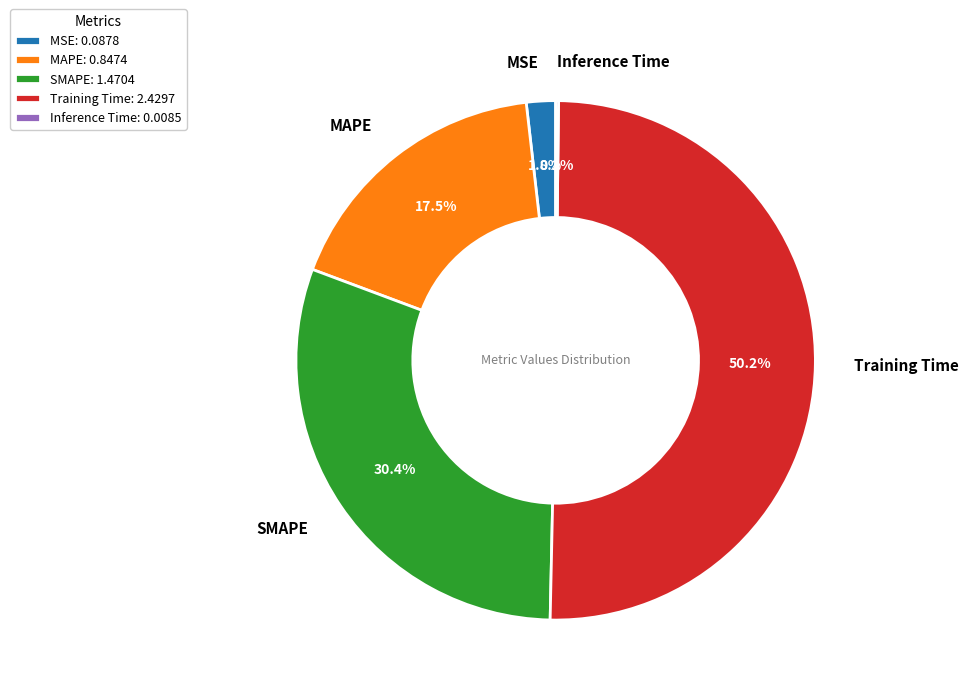

Which has a higher value, MAPE: 0.8474 or SMAPE: 1.4704?

SMAPE: 1.4704